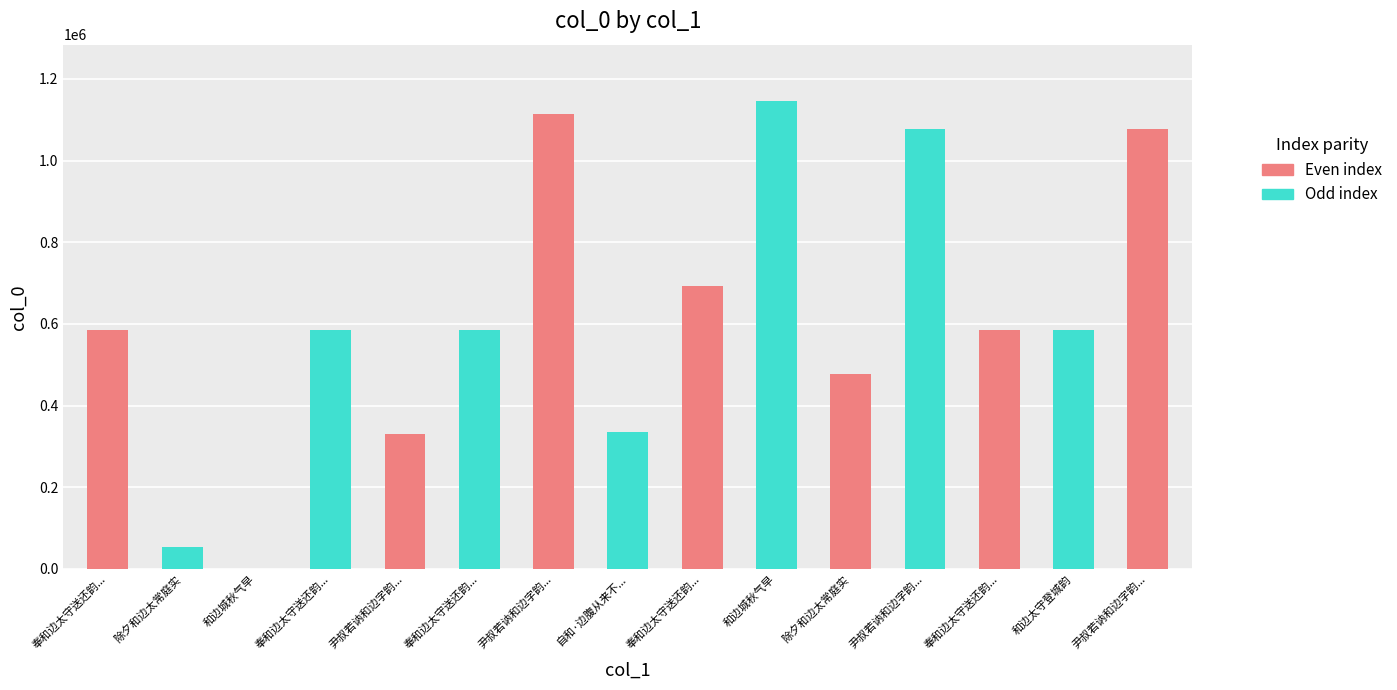

How many data points does each series have?

15